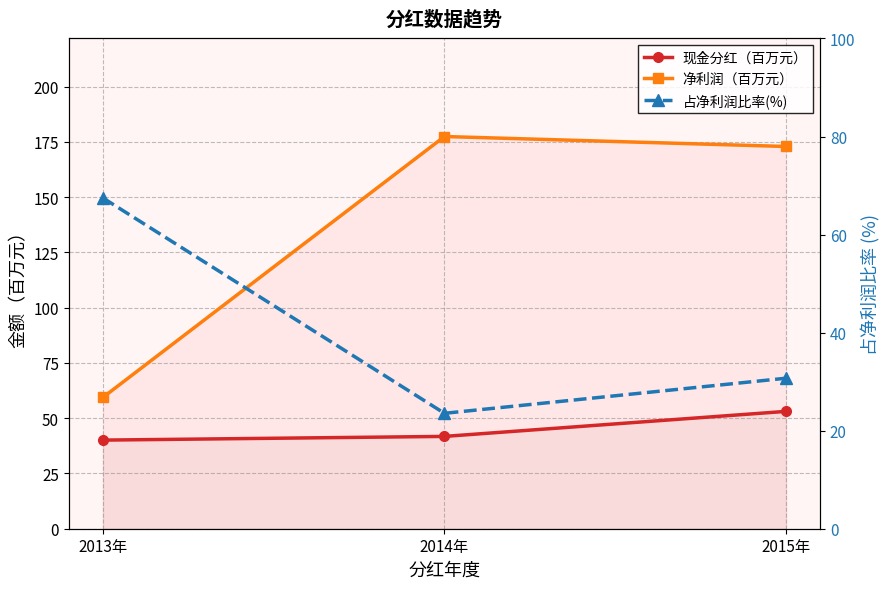

What are all the series names shown in the legend?

现金分红（百万元）, 净利润（百万元）, 占净利润比率(%)